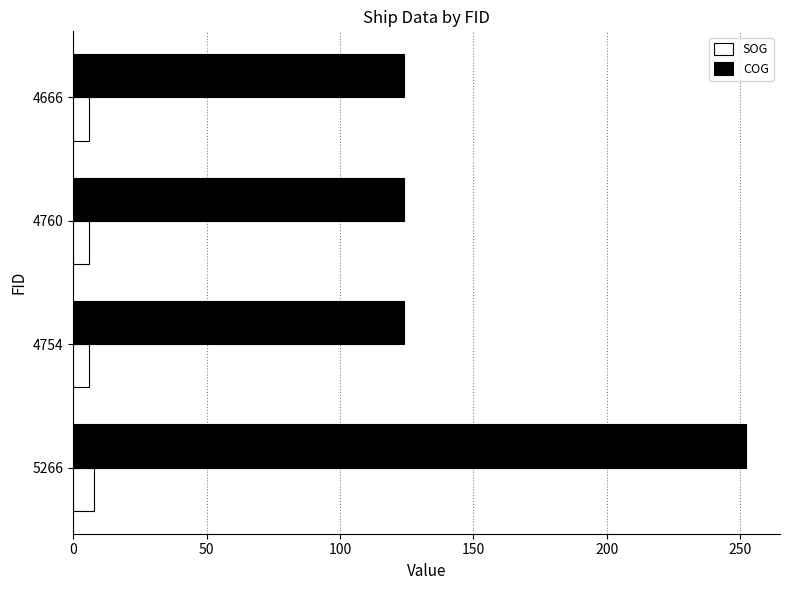

What is the total value across all series at 5266?

259.9